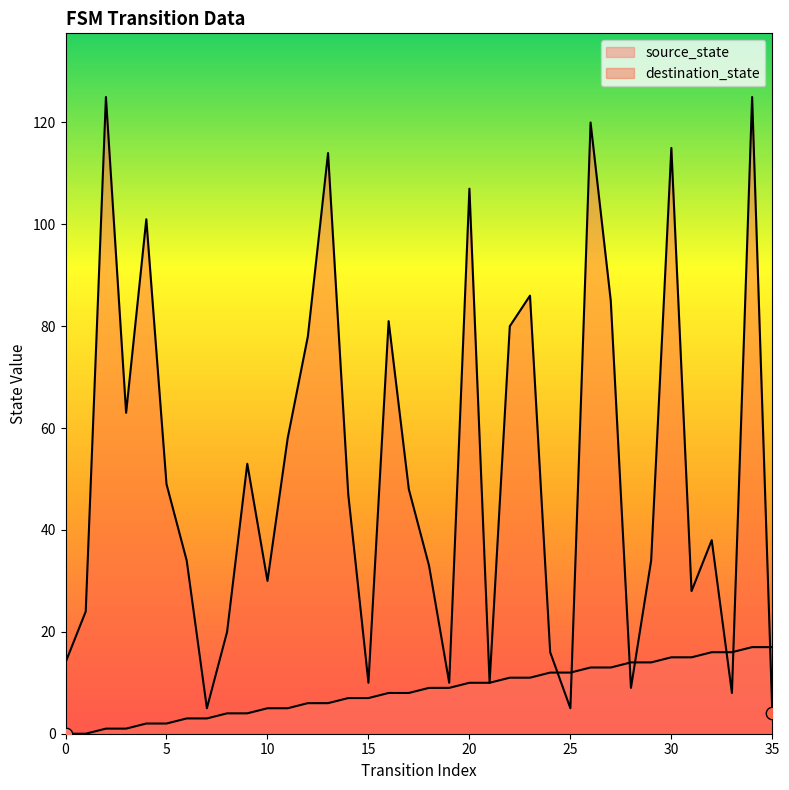

Which series reaches the minimum Y coordinate?

source_state